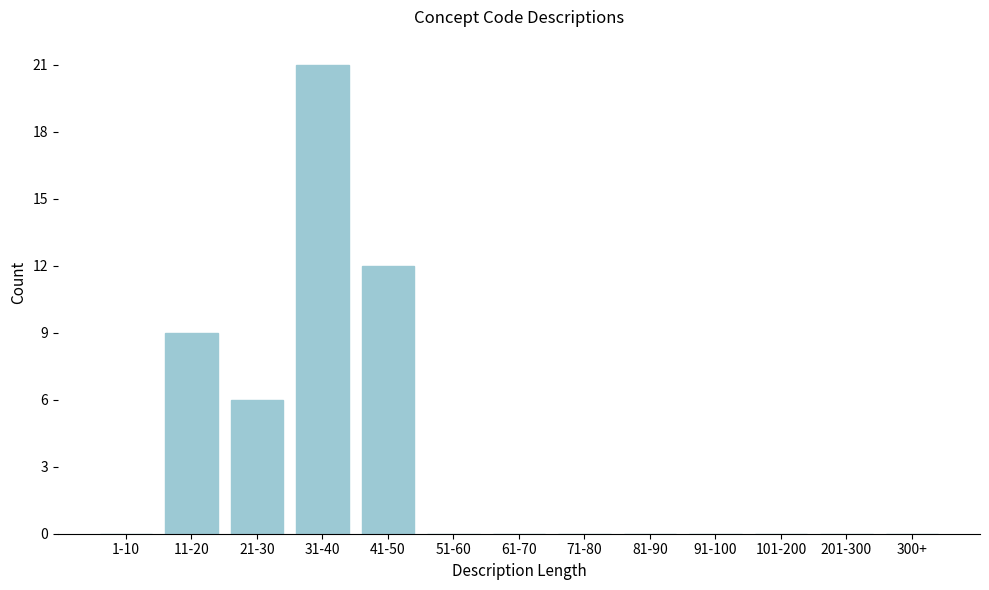

Reading right to left, what are all the values shown in this chart?

300+=0	201-300=0	101-200=0	91-100=0	81-90=0	71-80=0	61-70=0	51-60=0	41-50=12	31-40=21	21-30=6	11-20=9	1-10=0